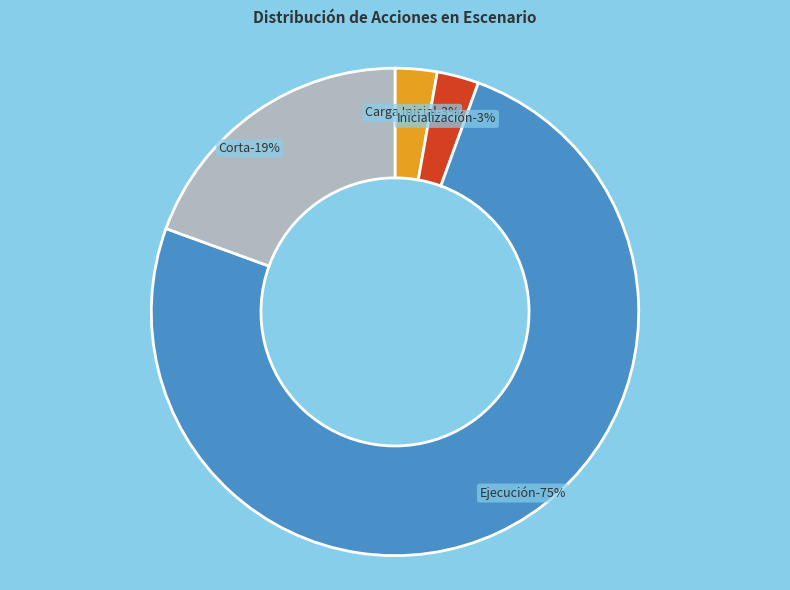

True or false: Corta accounts for 15% of the total.

False